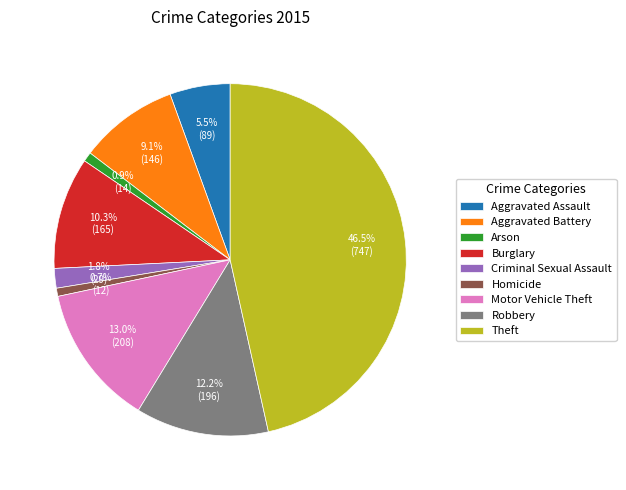

Is it true that Motor Vehicle Theft is 5% of the pie?

False